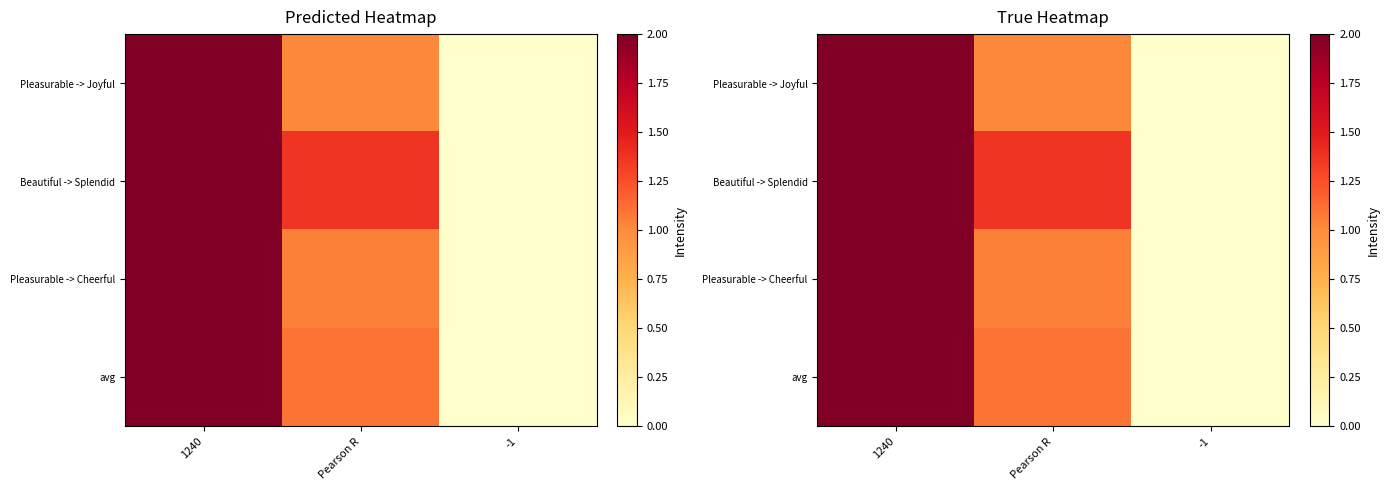

True or false: Pleasurable -> Cheerful has a value of 2.7 at 1240.

False